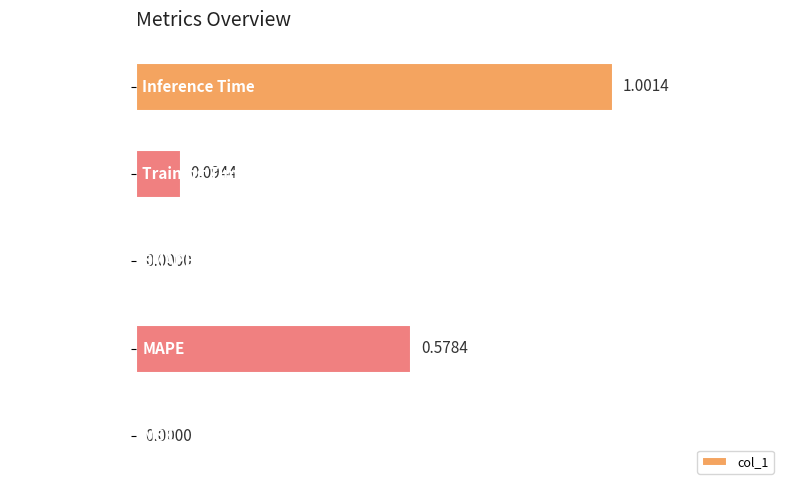

What is the sum of all values?

1.7